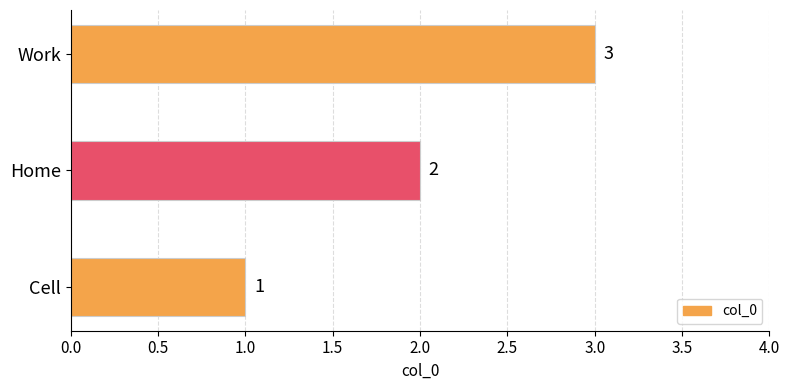

Which has a higher value, Home or Work?

Work